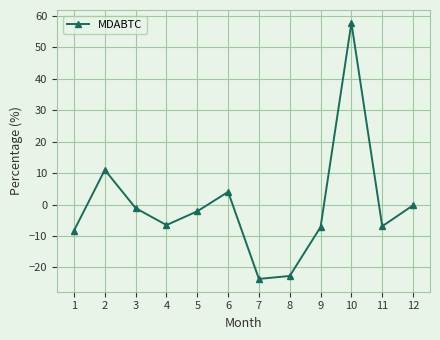

Where does the data first go above -2?

2